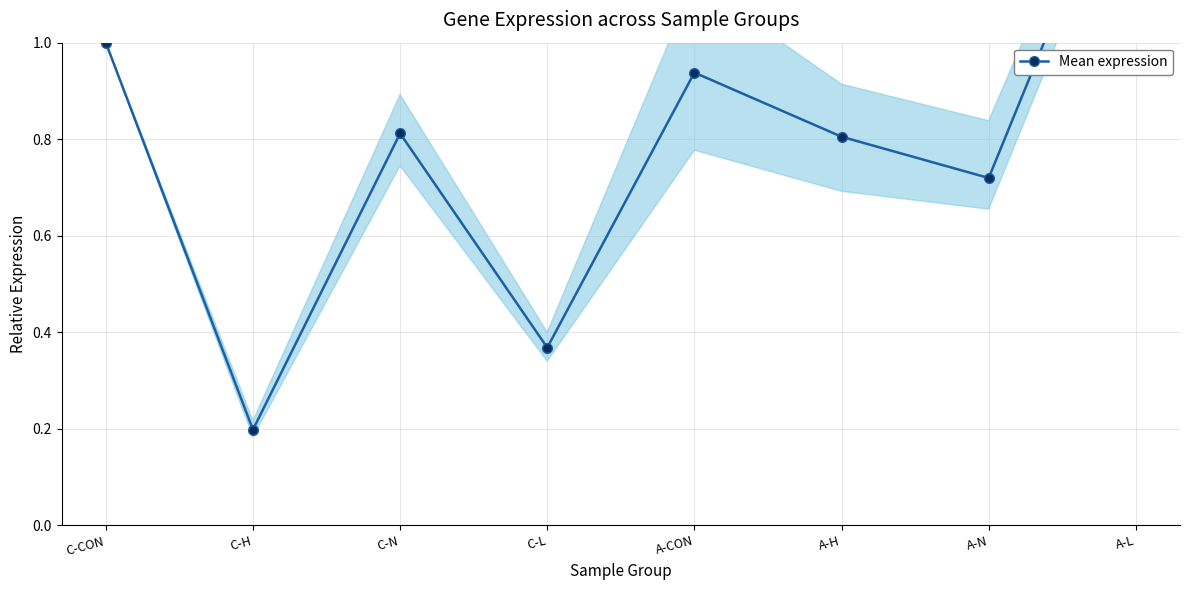

Does the chart have visible grid lines?

Yes